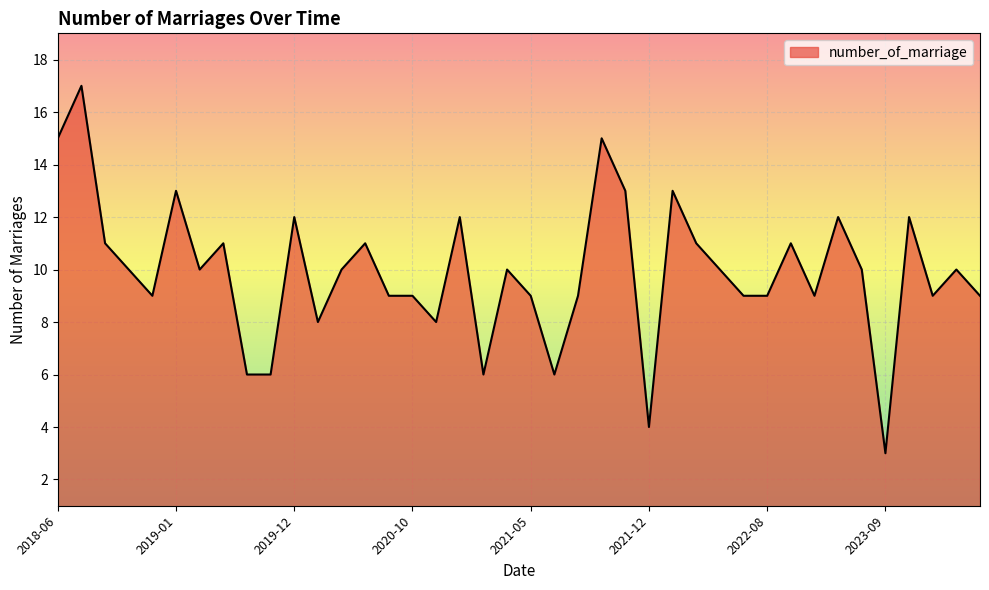

What is the smallest value displayed?

3